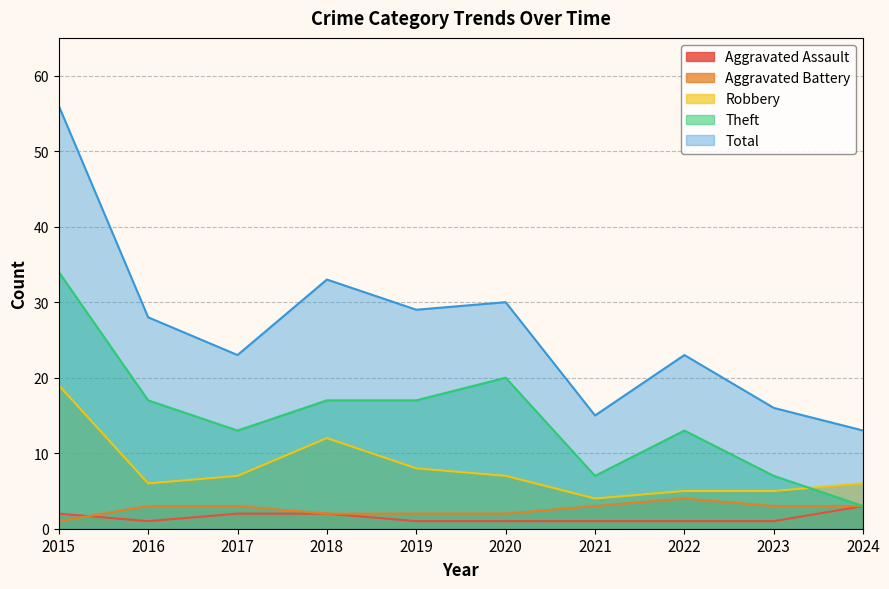

Which series has the largest range (max minus min)?

Total